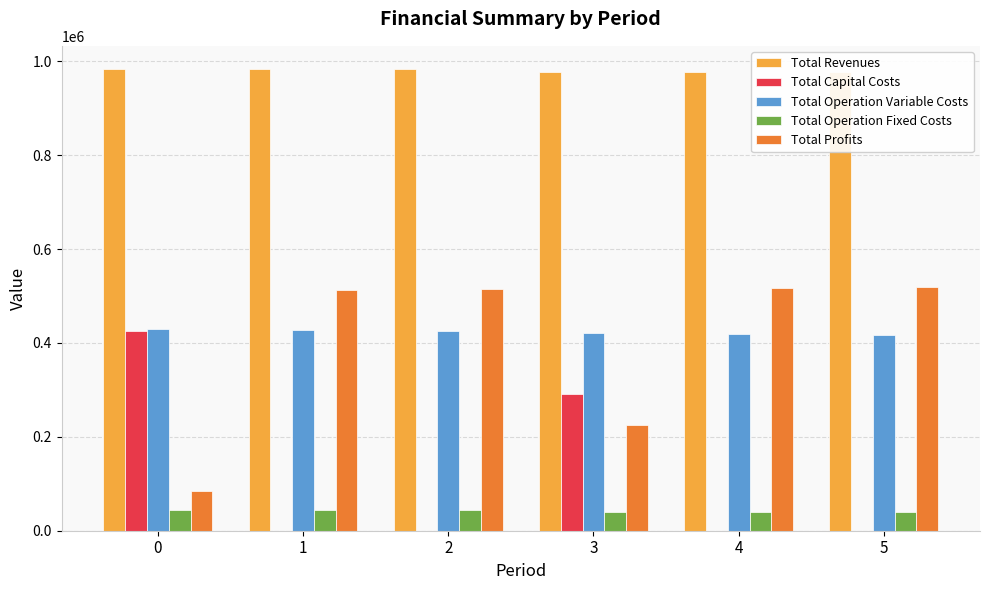

What is the sum of all Total Operation Variable Costs values?

2539772.4